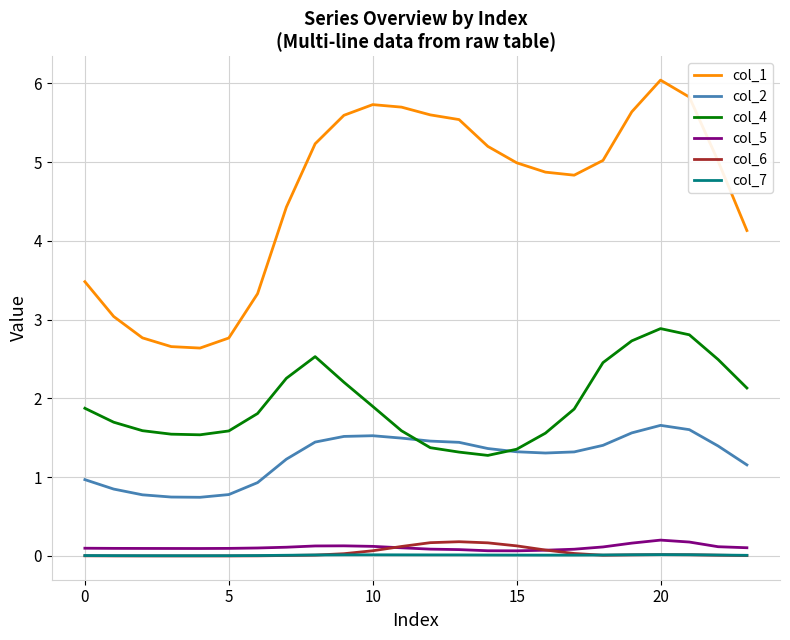

What is the maximum value shown in the chart?

6.0